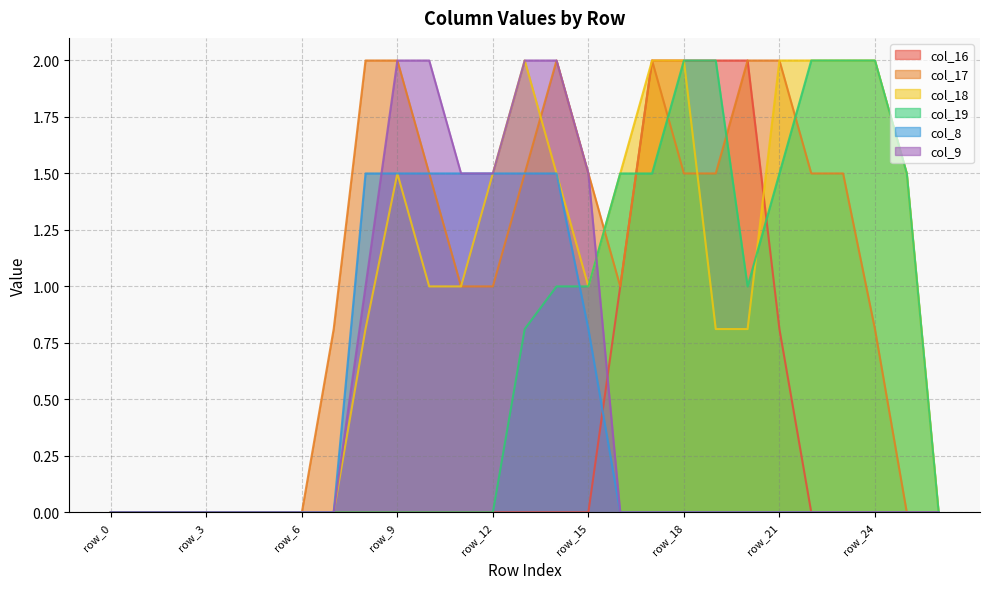

At which category is the sum across all series the highest?

row_14